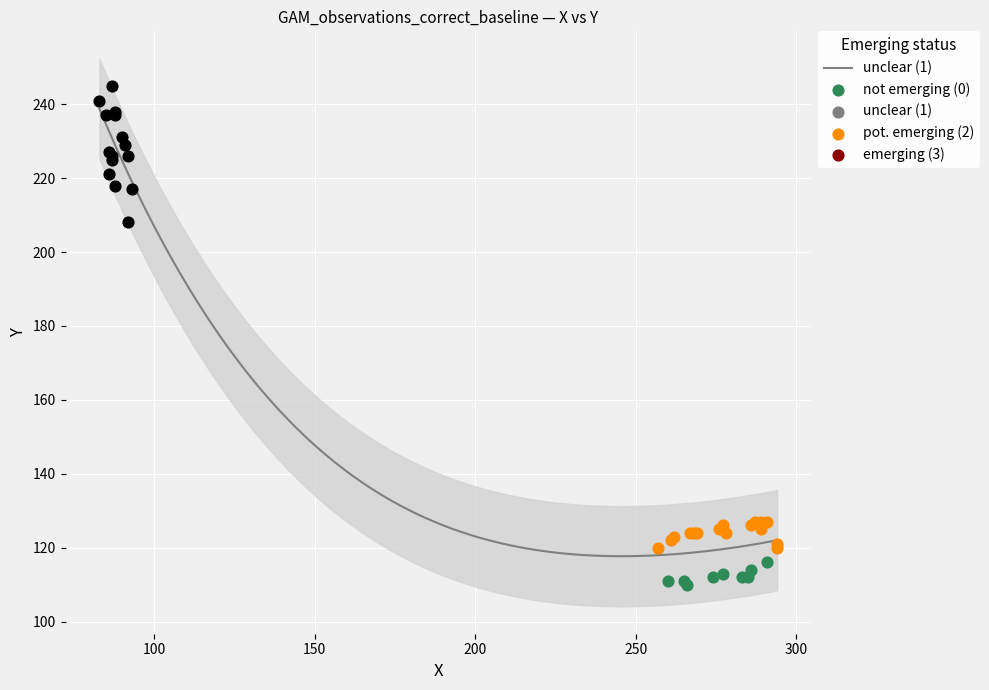

What is the change in value from 257 to 276?

+5